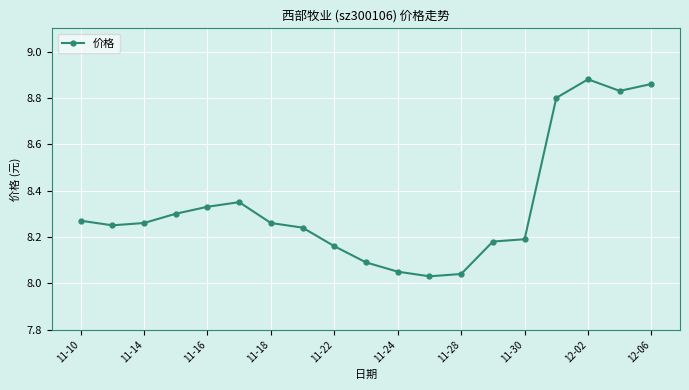

How many lines are shown in the chart?

1